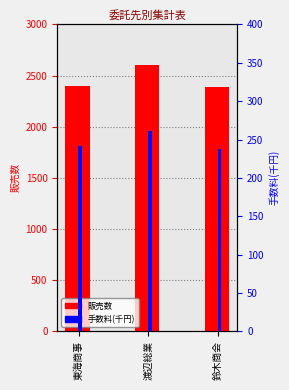

How many data points in 販売数 are less than 2400?

1